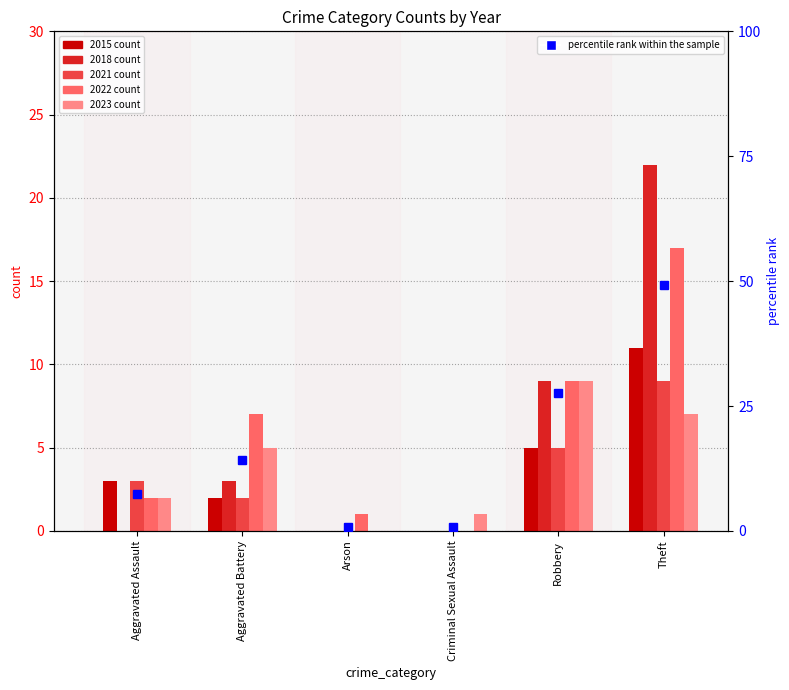

Reading right to left, what are all the values shown in this chart?

Theft=49.3	Robbery=27.6	Criminal Sexual Assault=0.7	Arson=0.7	Aggravated Battery=14.2	Aggravated Assault=7.5